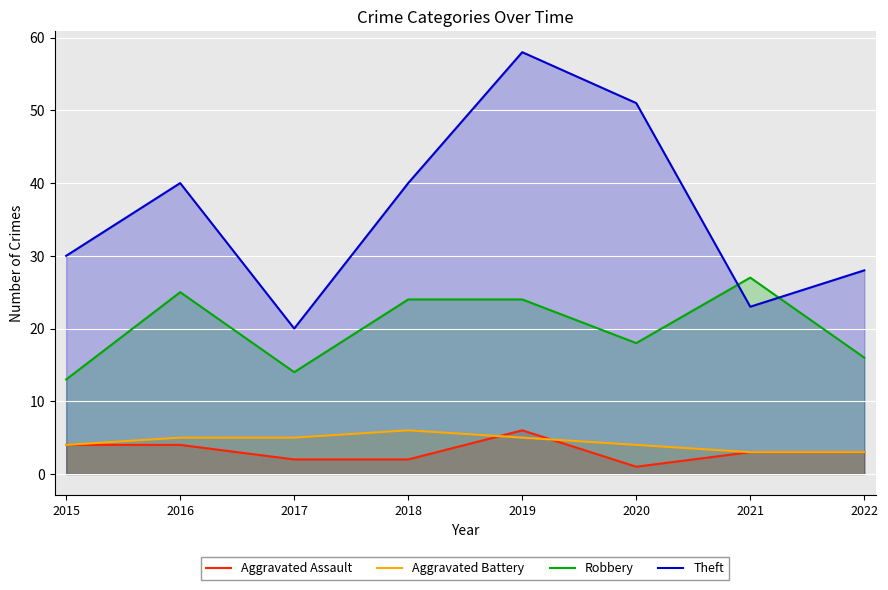

True or false: Aggravated Battery has more than 2 interior local peaks.

False